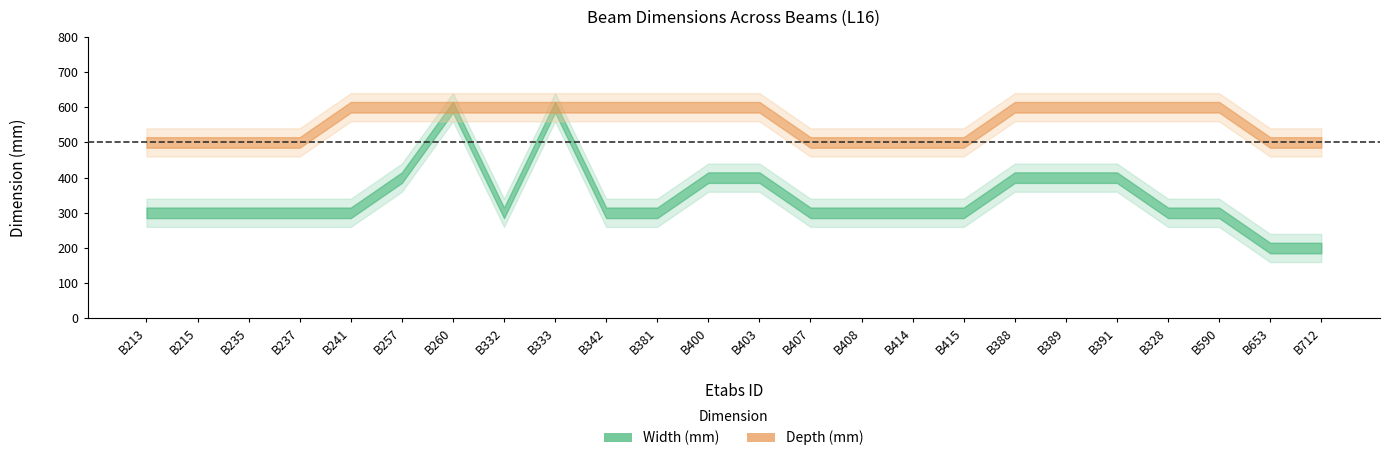

Reading left to right, list all the values displayed in this chart.

Width (mm): 300	300	300	300	300	400	600	300	600	300	300	400	400	300	300	300	300	400	400	400	300	300	200	200
Depth (mm): 500	500	500	500	600	600	600	600	600	600	600	600	600	500	500	500	500	600	600	600	600	600	500	500